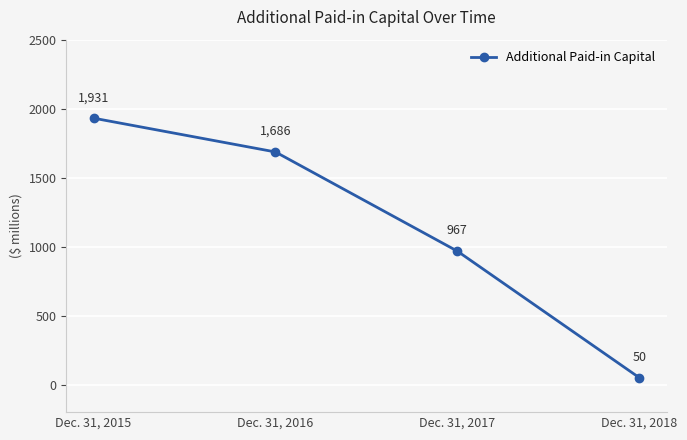

True or false: the data shows 1931 at Dec. 31, 2015.

True